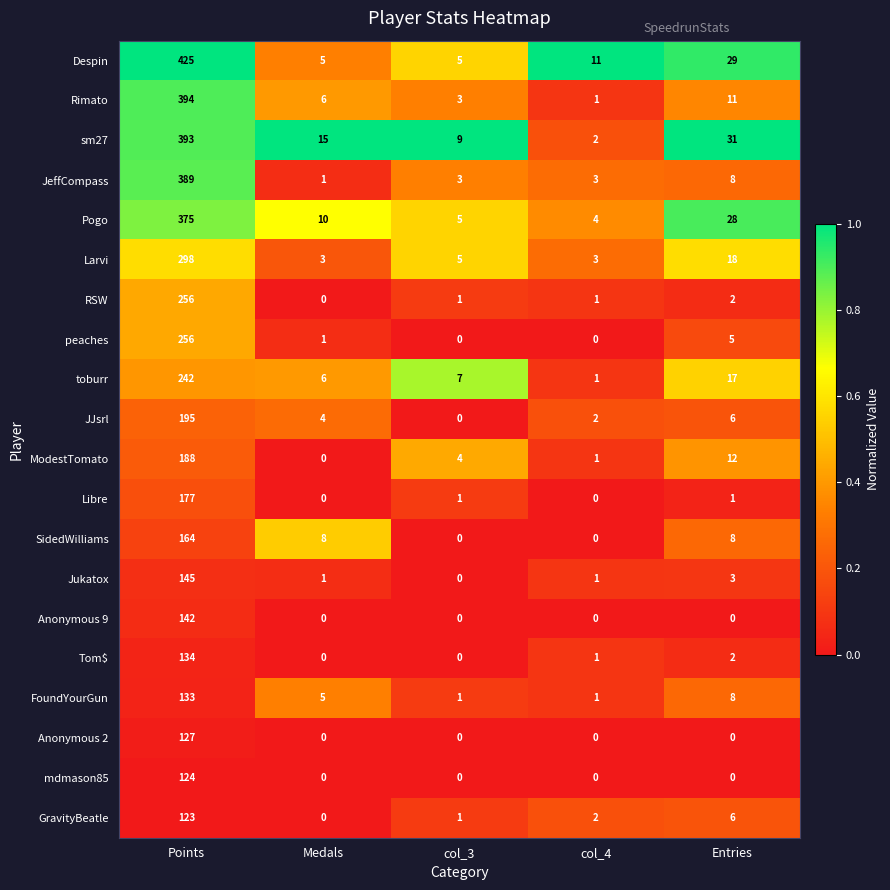

At which category is the sum across all series the highest?

Points